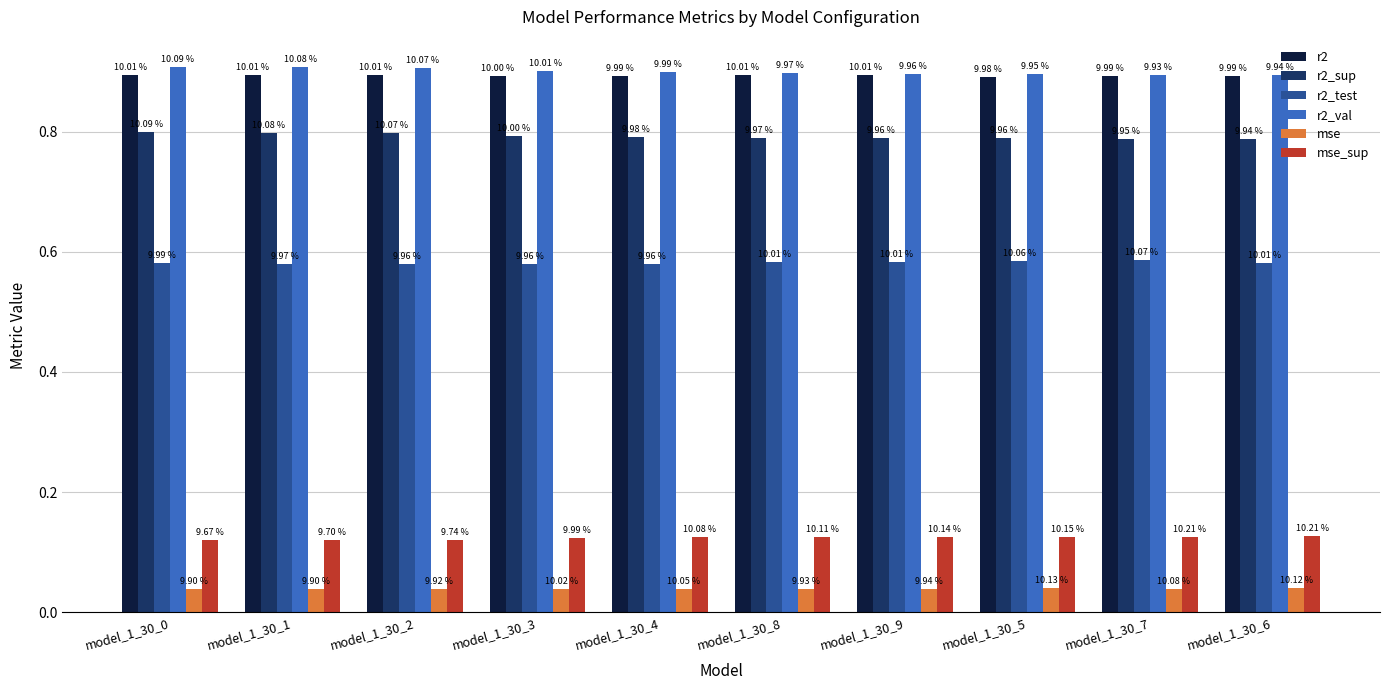

What is the sum of the r2 values at model_1_30_6 and model_1_30_3?

1.8